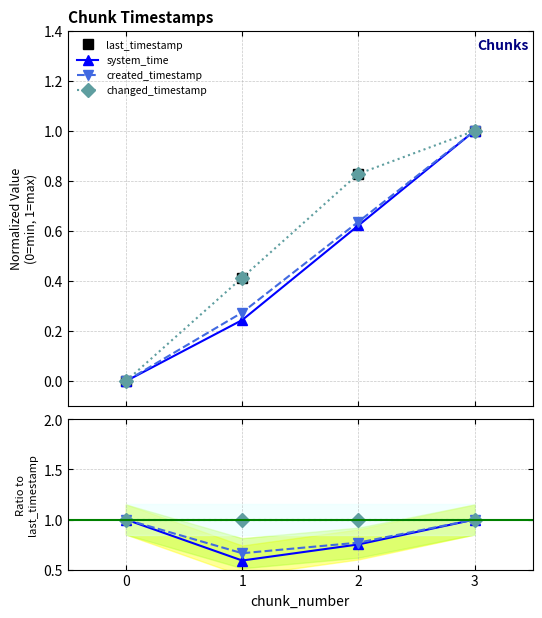

Which has a higher value, 2 or 1?

2